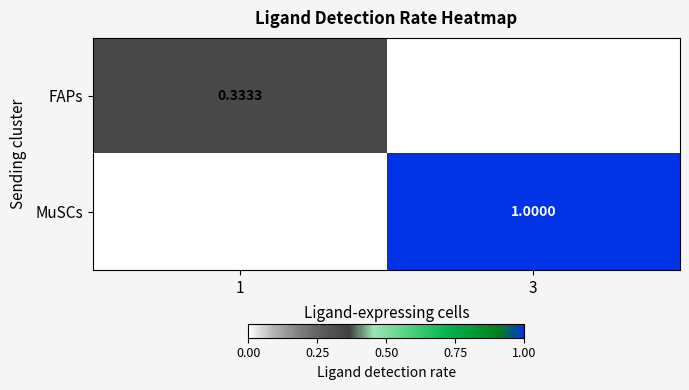

Is the value of FAPs at 1 greater than the value of MuSCs at 1?

Yes